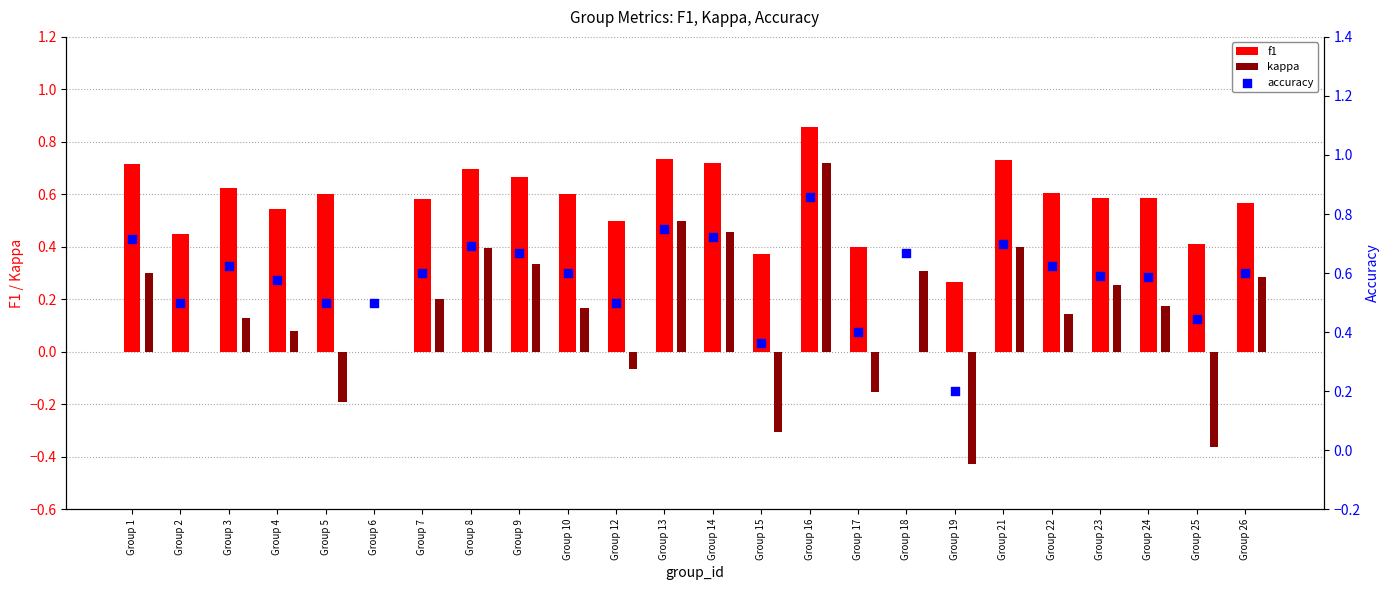

Which series has the largest total across all categories?

accuracy